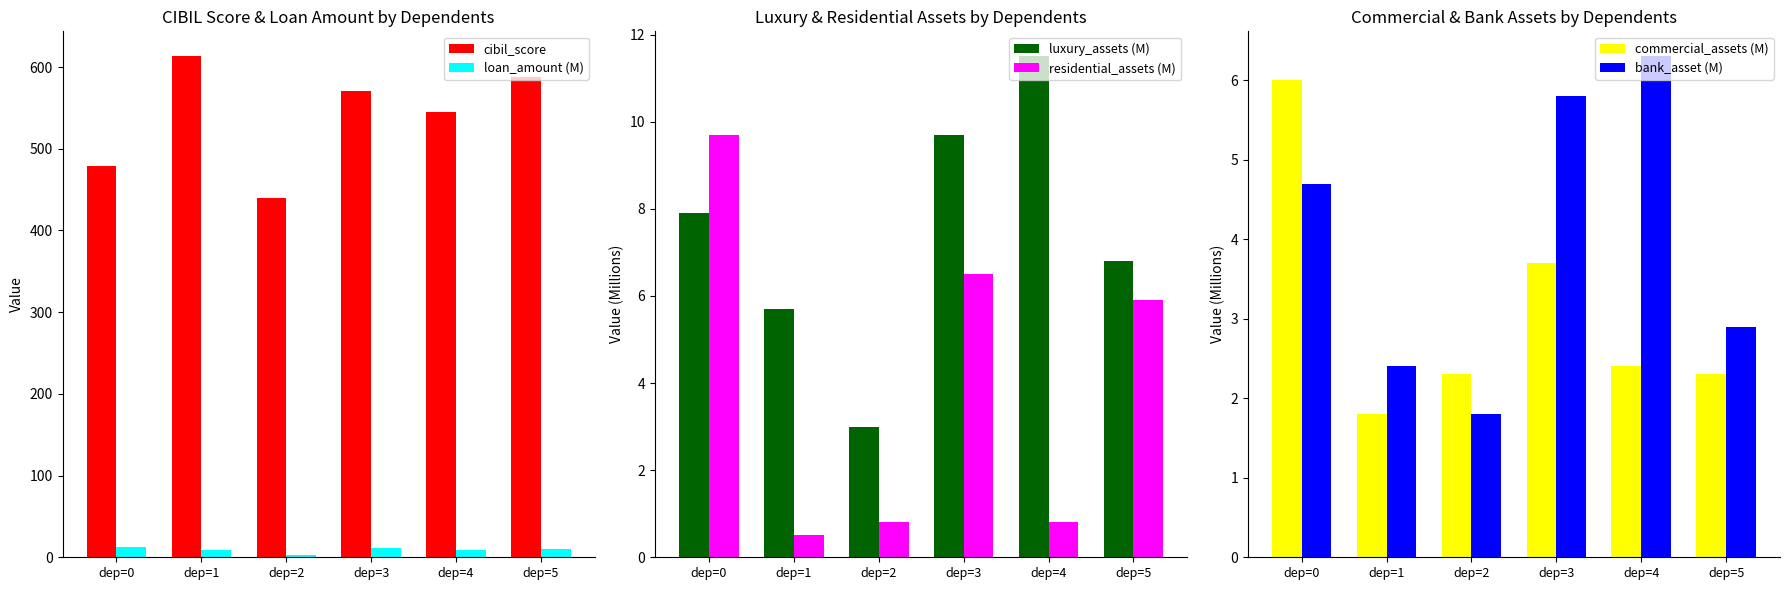

List the labels in order of luxury_assets (M) value, smallest first.

dep=2, dep=1, dep=5, dep=0, dep=3, dep=4